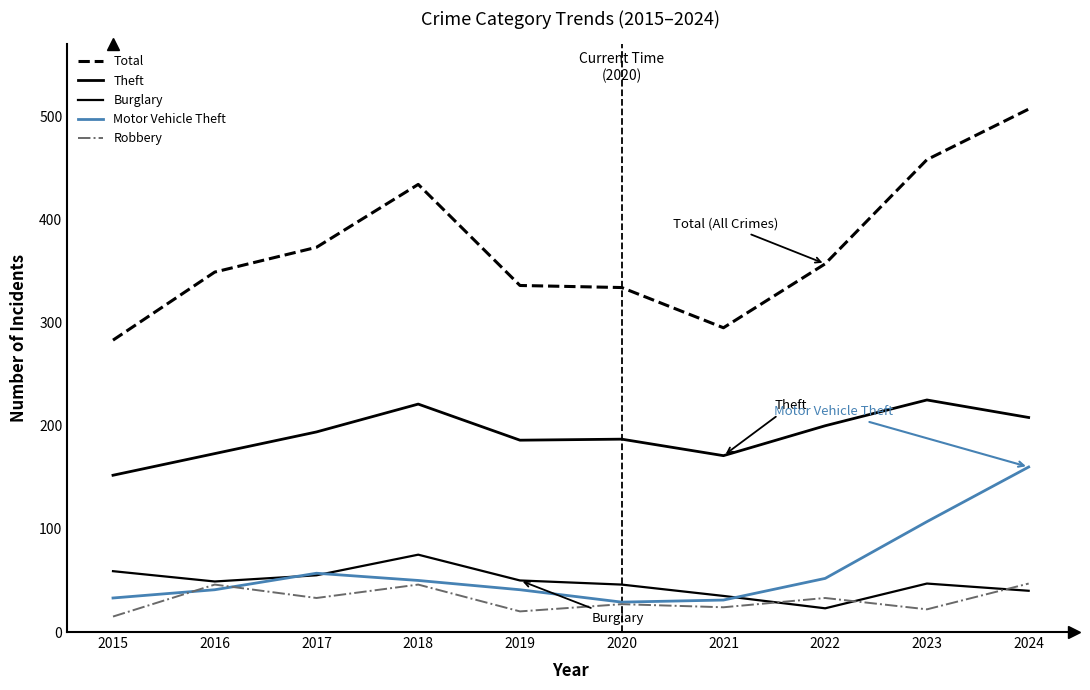

At which category does Robbery reach its first local peak?

2016